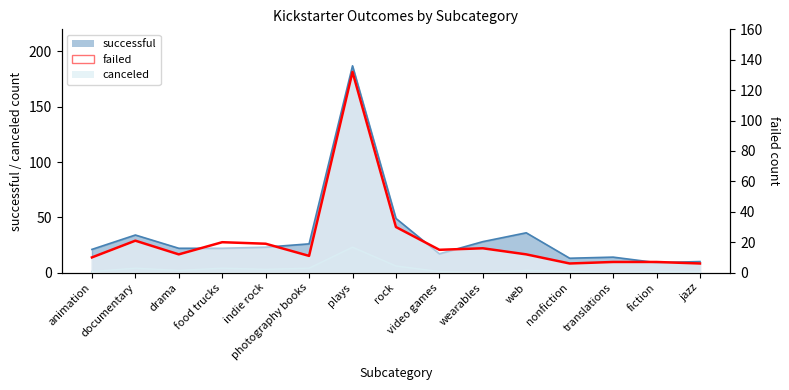

The chart shows a value of 3 at fiction. True or false?

False